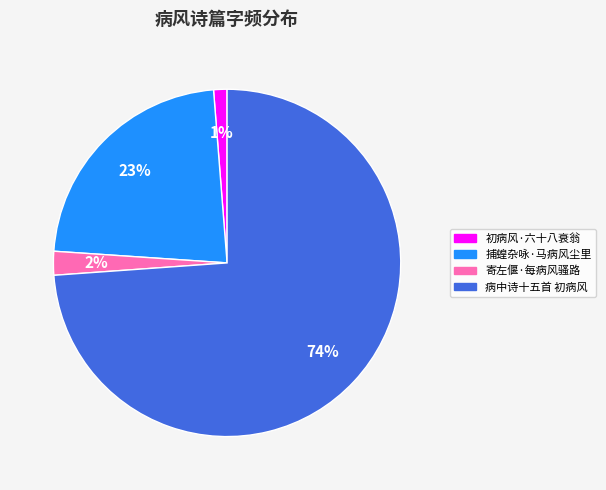

Between 捕蝗杂咏·马病风尘里 and 寄左偃·每病风骚路, which is larger?

捕蝗杂咏·马病风尘里